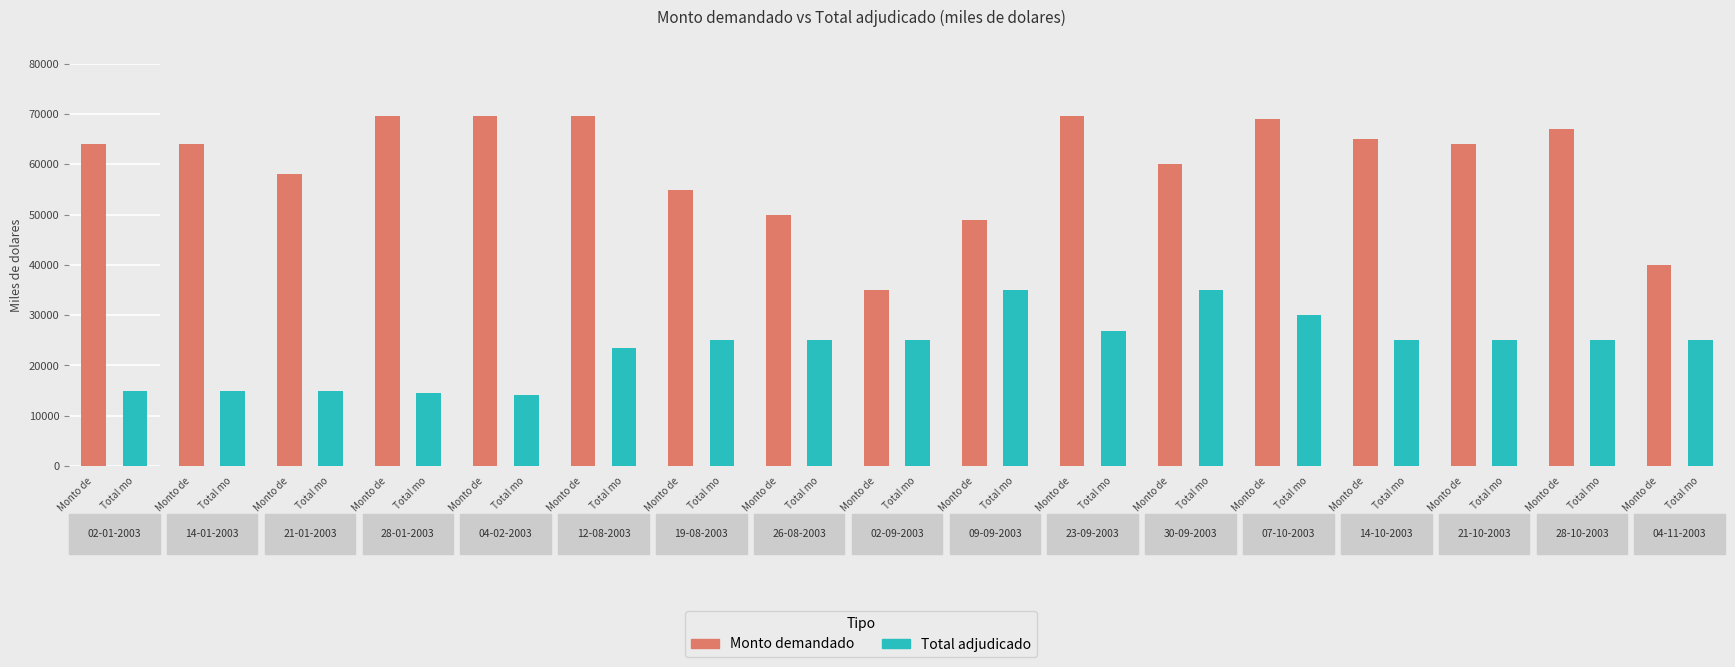

The Total monto adjudicado (miles de dolares) series shows 20645 at 14-01-2003. True or false?

False